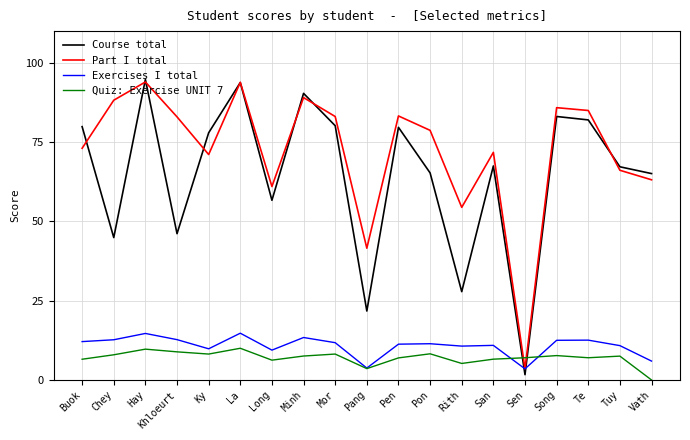

Which series has the largest range (max minus min)?

Course total